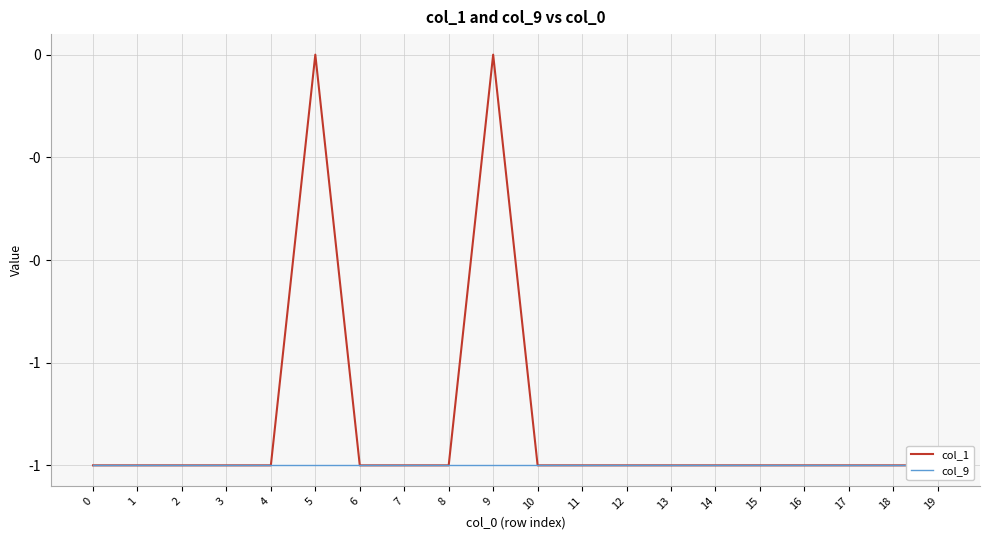

How many categories are shown in the chart?

20